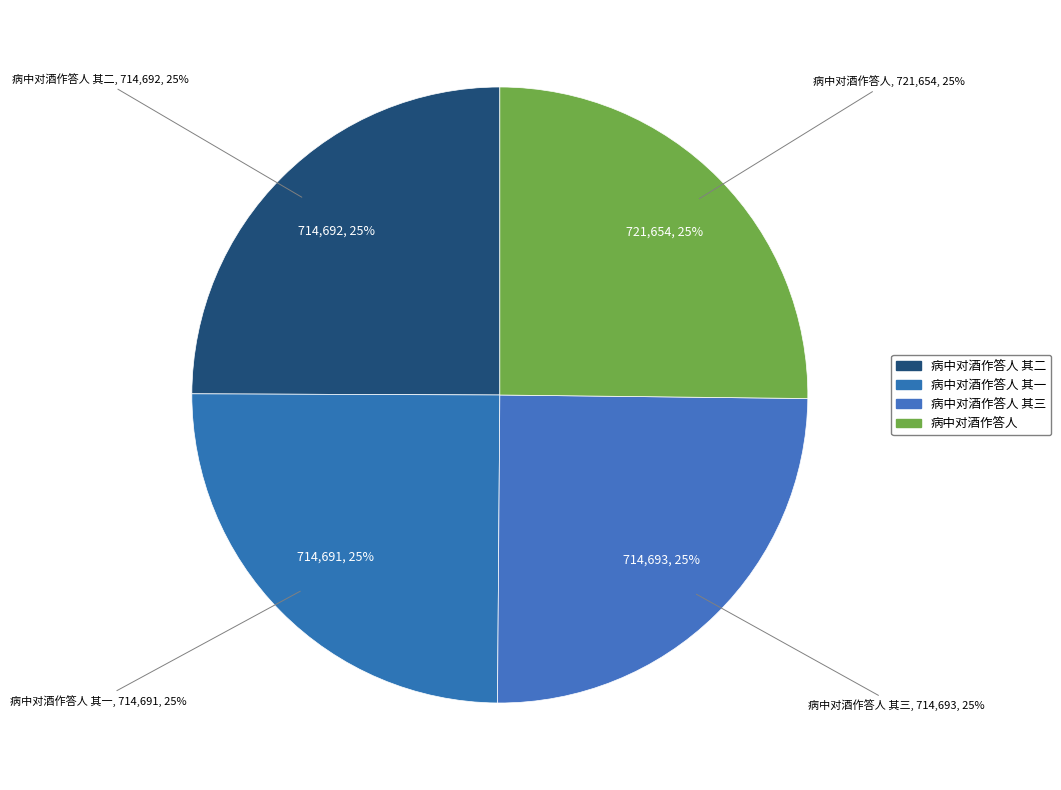

Which slice is the smallest?

病中对酒作答人 其一